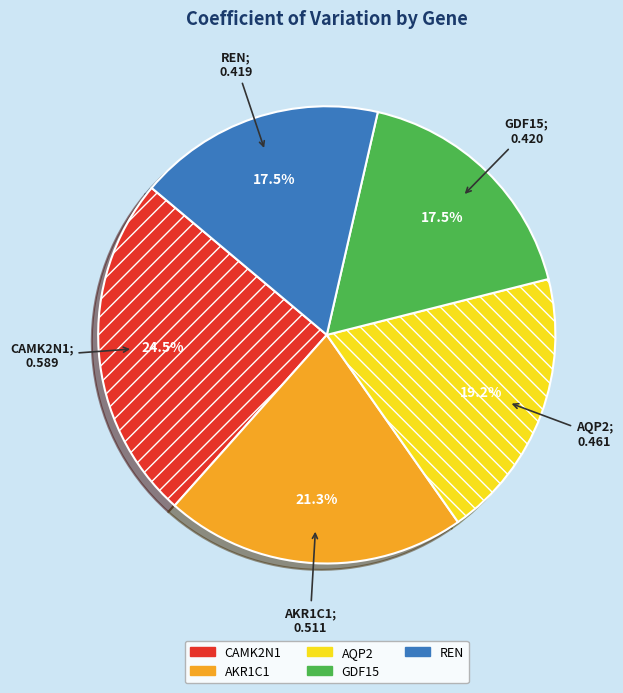

Is there a majority slice in this chart?

No